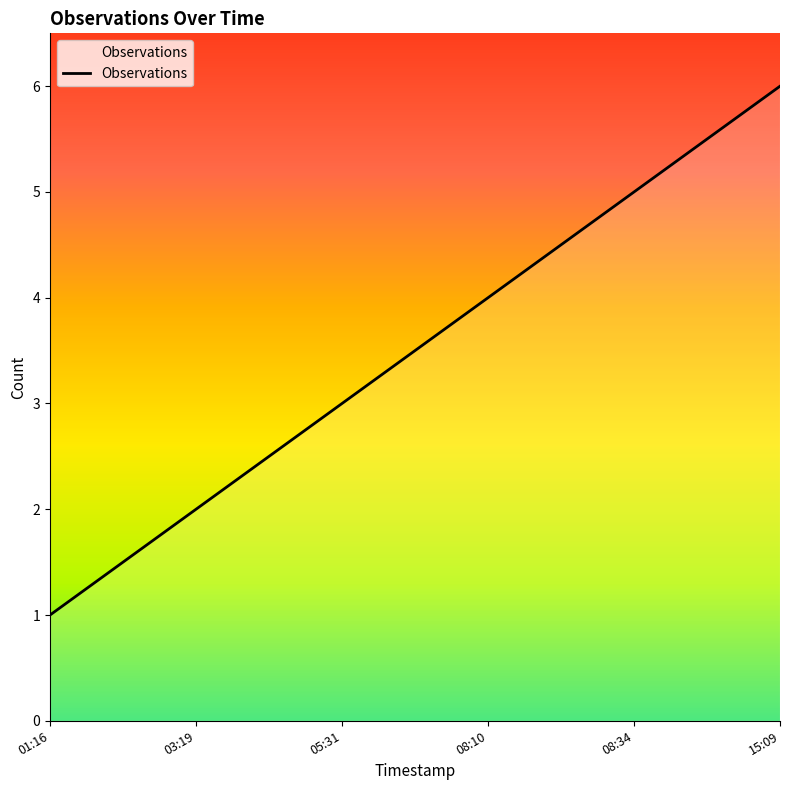

What is the greatest value displayed?

6